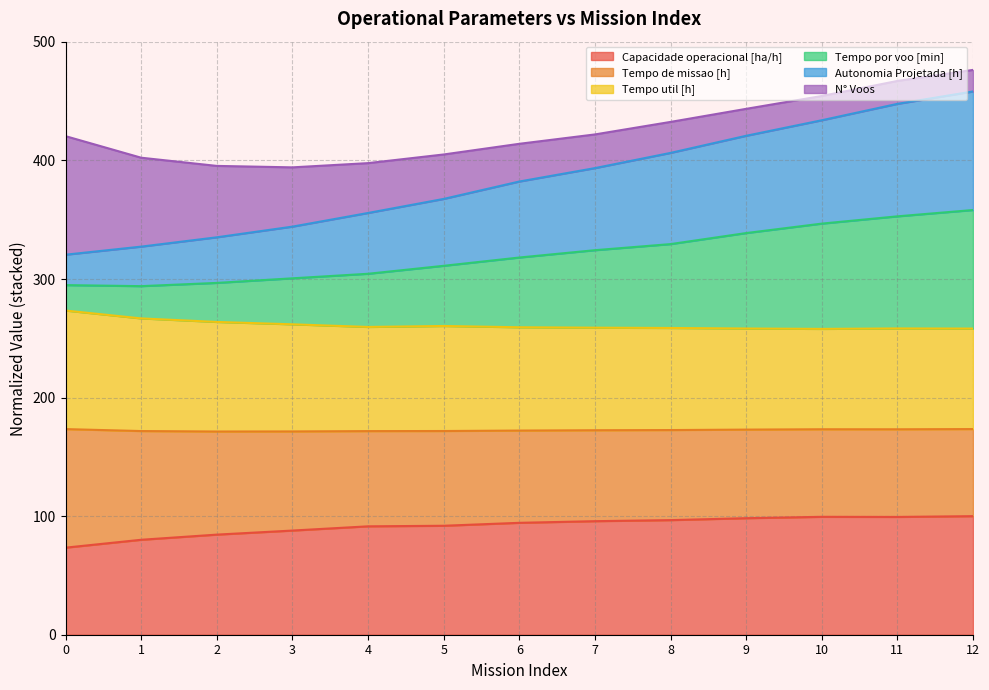

The value of Tempo de missao [h] at 1 is 372.3. True or false?

False